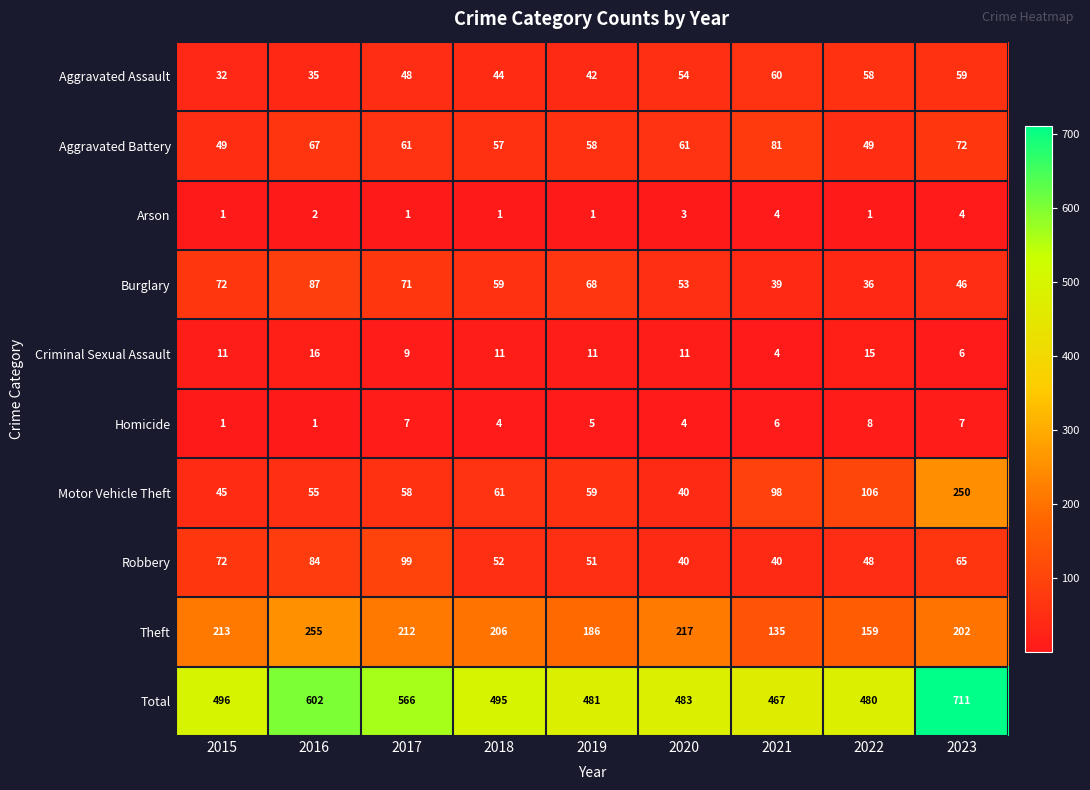

What is the total value across all series at 2016?

1204